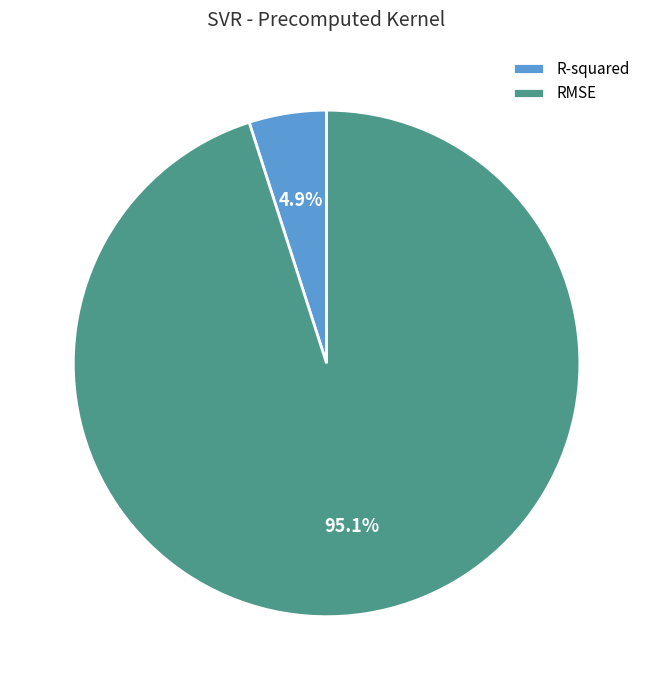

Combined, what portion of the pie is RMSE and R-squared?

100.0%